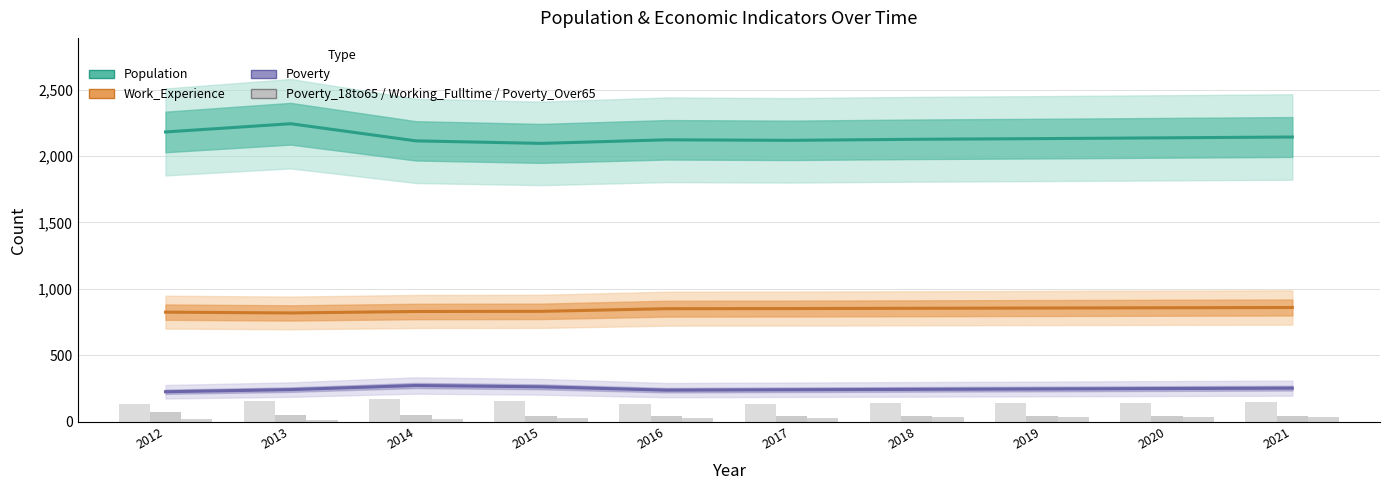

What is the smallest value displayed?

16